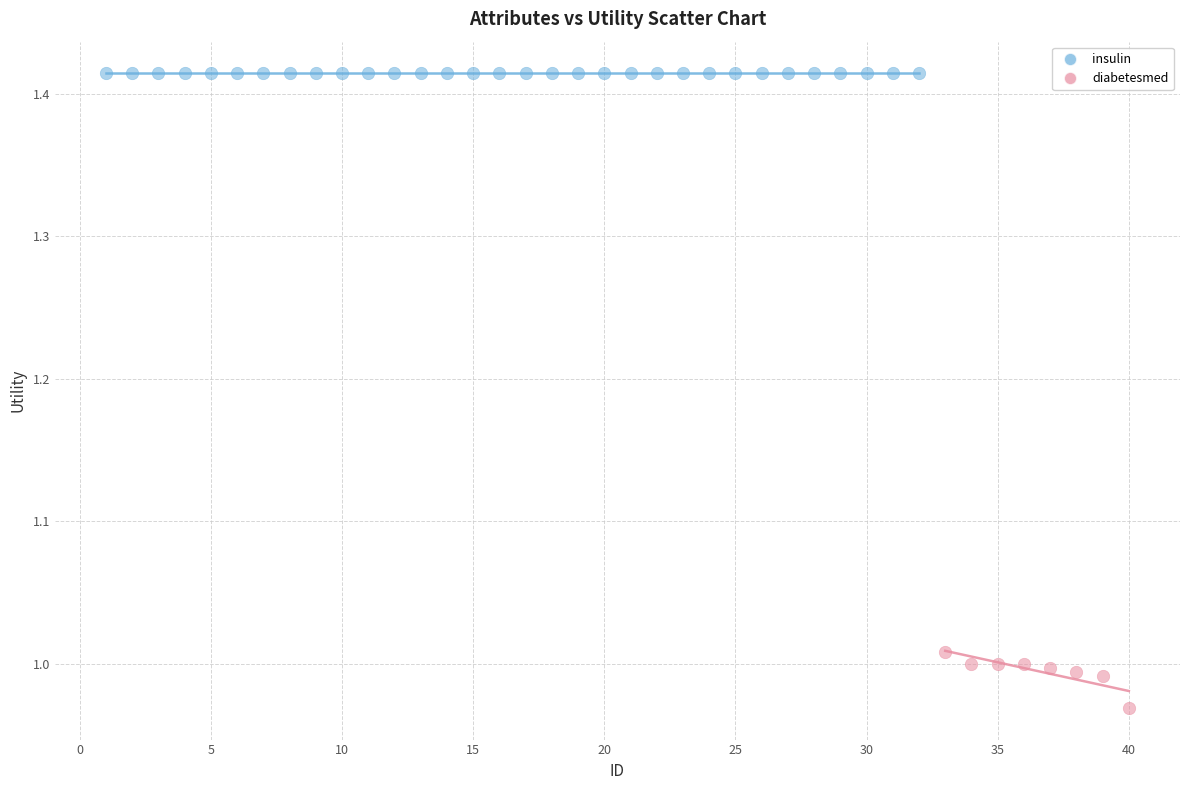

Which series reaches the maximum Y coordinate?

insulin